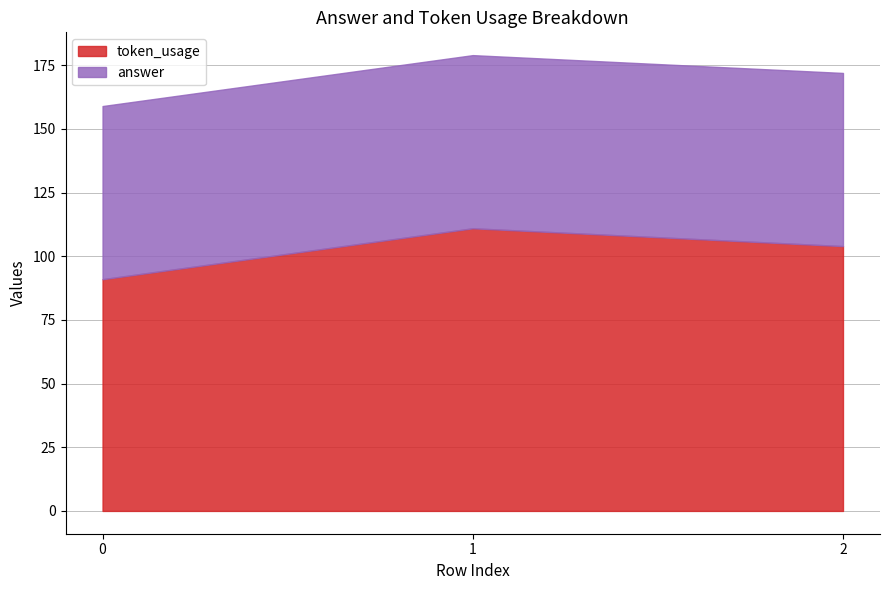

What is the value of the answer point at the 1st from the left?

68